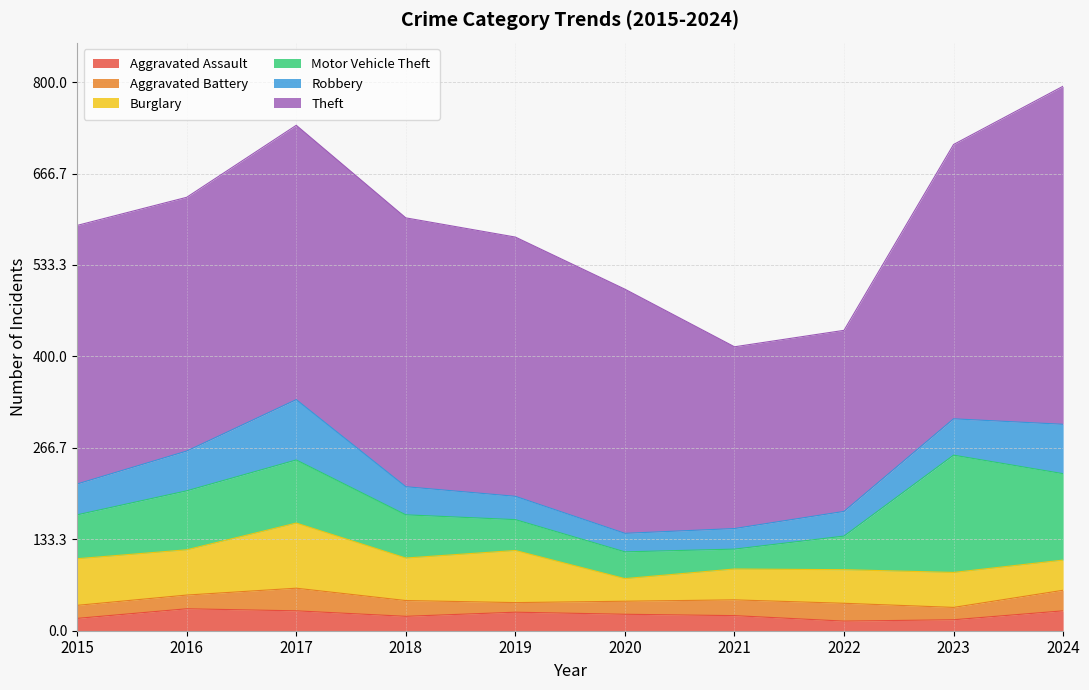

Which has a higher value, 2024 or 2022?

2024